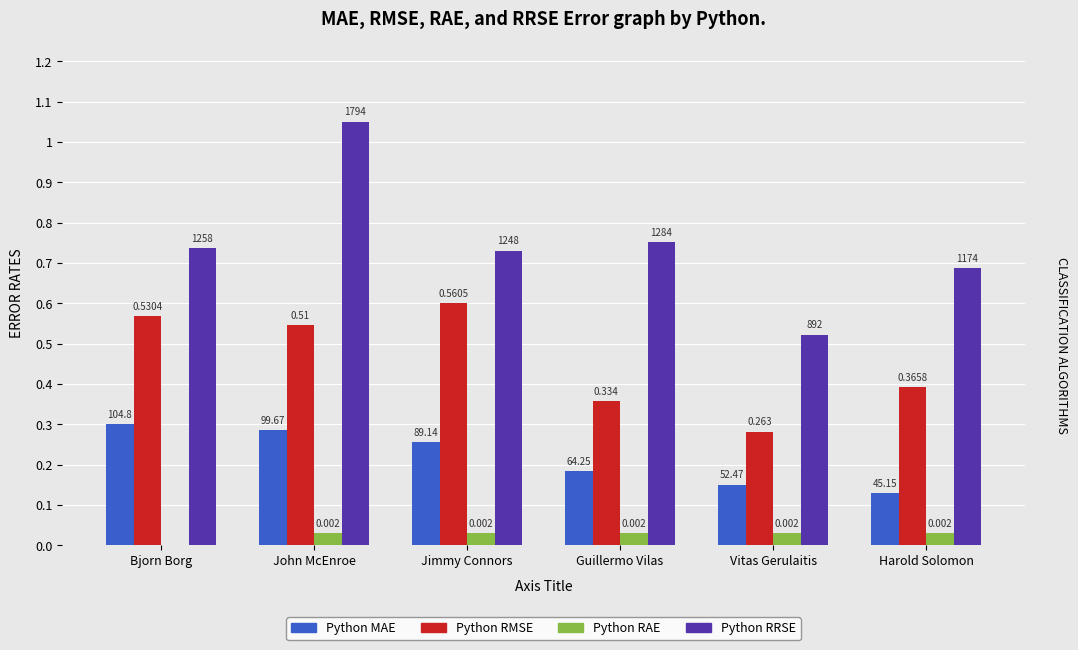

What is the label of the 2nd bar from the right?

Vitas Gerulaitis